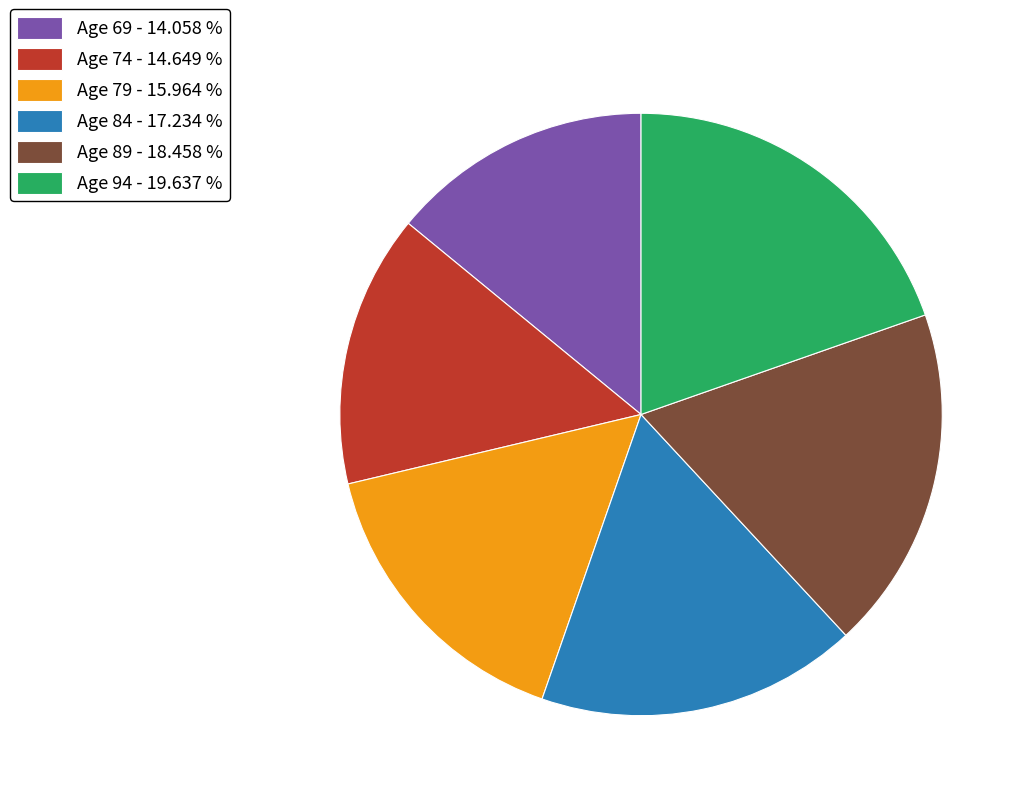

What is the ratio of the value at Age 84 - 17.234 % to the value at Age 79 - 15.964 %?

1.1